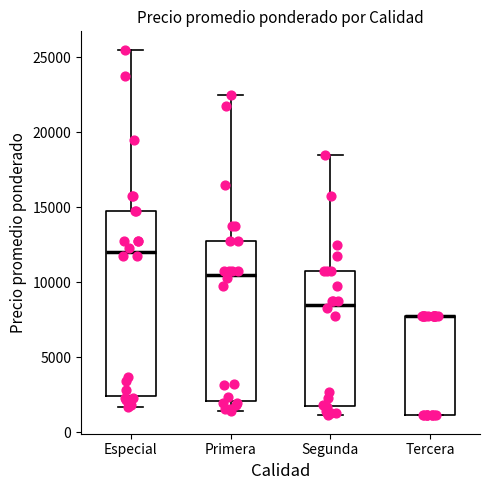

Reading left to right, transcribe this box plot: for each box, give where its median line is, the range the box spans, and where its two whiskers end, as read against the y-axis. The values are not printed on the chart, so give them approximately, as read against the axis.

Especial: median 12000, box 2500 to 15000, whiskers 1500 to 25500
Primera: median 10500, box 2000 to 13000, whiskers 1500 to 22500
Segunda: median 8500, box 1500 to 11000, whiskers 1000 to 18500
Tercera: median 8000 (drawn on the box's upper edge), box 1000 to 8000, whiskers 1000 to 8000